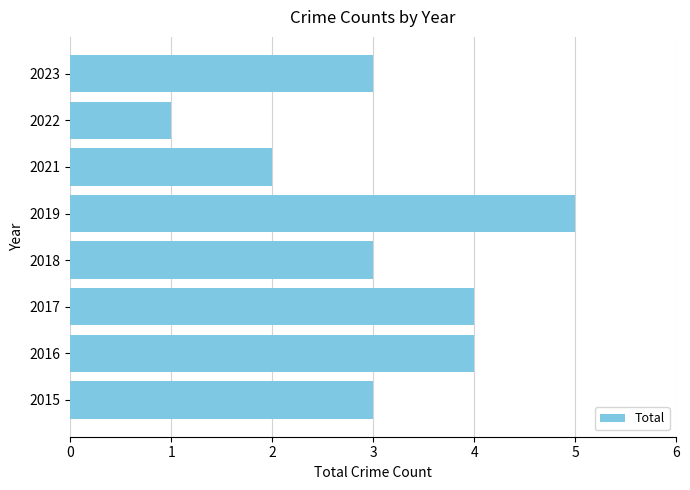

What is the greatest value displayed?

5